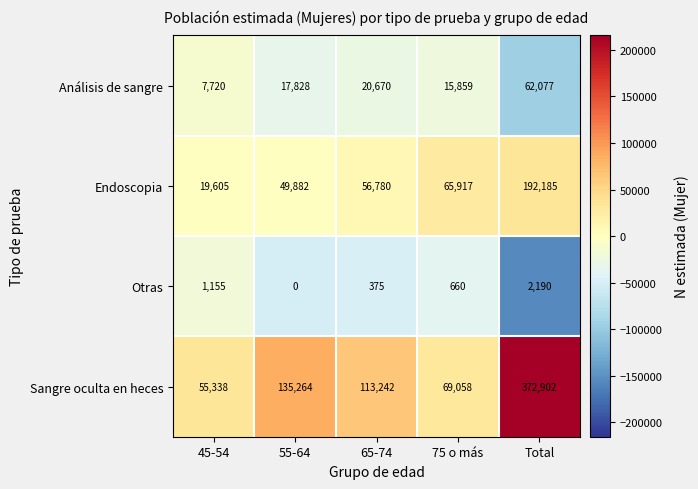

Reading left to right, what are all the values shown in this chart?

Análisis de sangre: 7720	17828	20670	15859	62077
Endoscopia: 19605	49882	56780	65917	192185
Otras: 1155	0	375	660	2190
Sangre oculta en heces: 55338	135264	113242	69058	372902